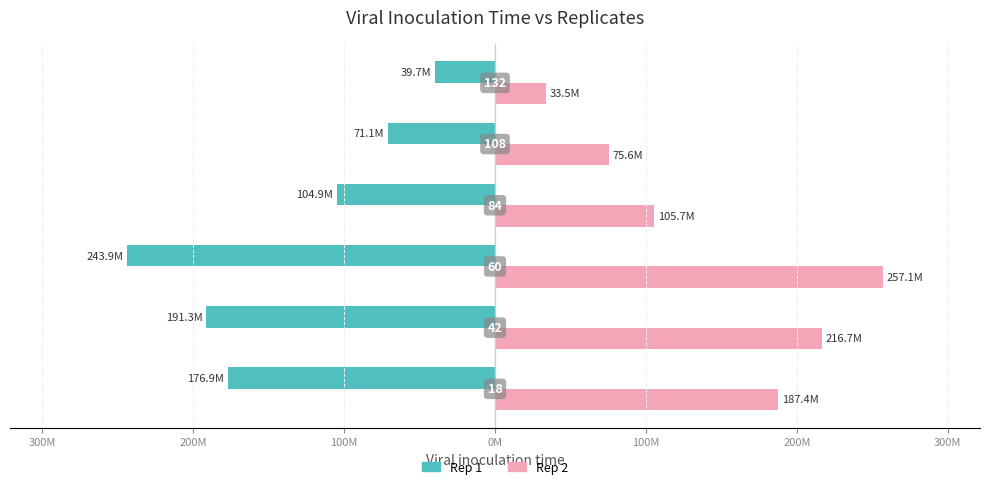

What are all the series names shown in the legend?

Rep 1, Rep 2